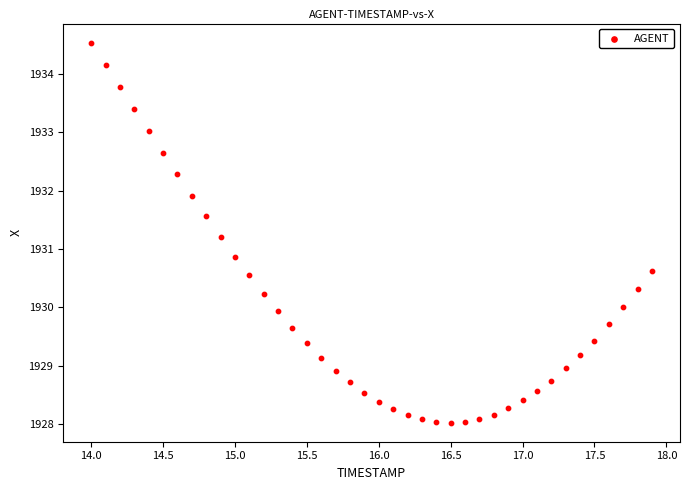

What is the range of Y values (max minus min)?

6.5